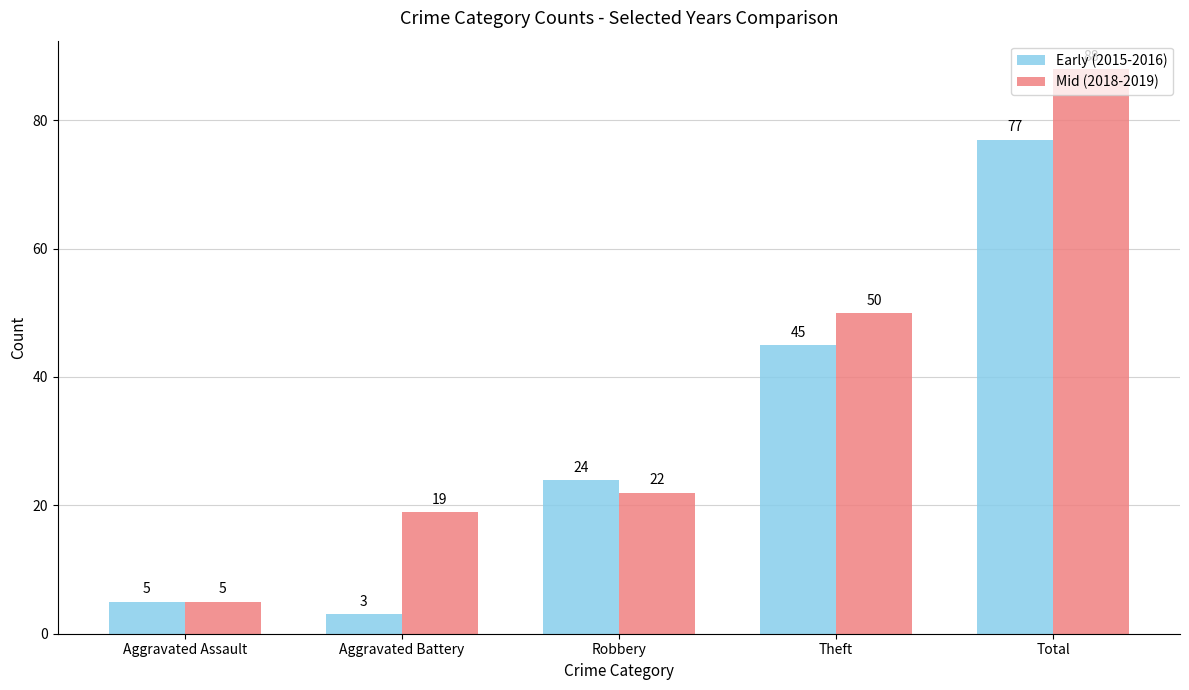

Reading left to right, extract all data points from this chart.

Early (2015-2016): 5	3	24	45	77
Mid (2018-2019): 5	19	22	50	88